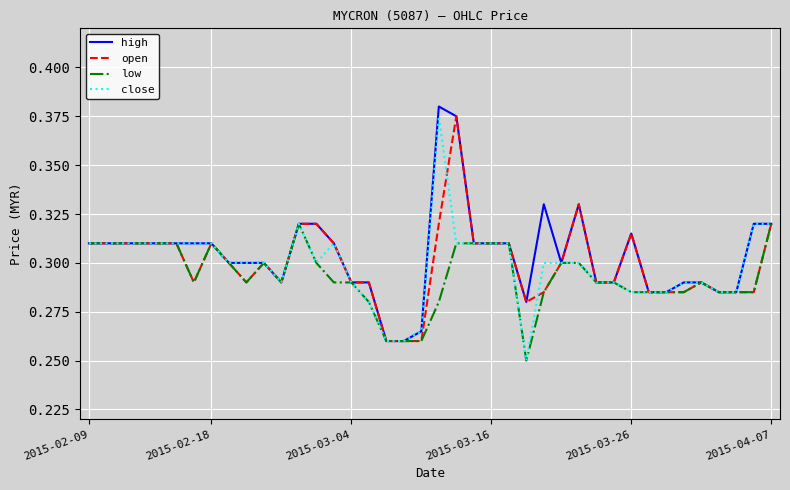

How many lines are shown in the chart?

4